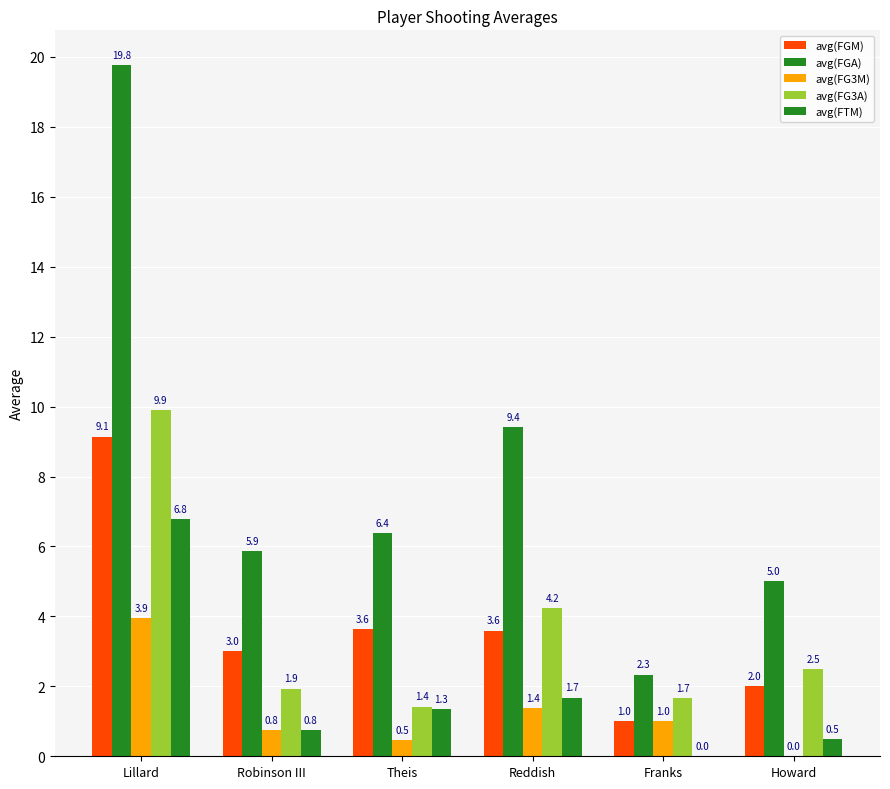

What is the average value of the avg(FG3A) series?

3.6